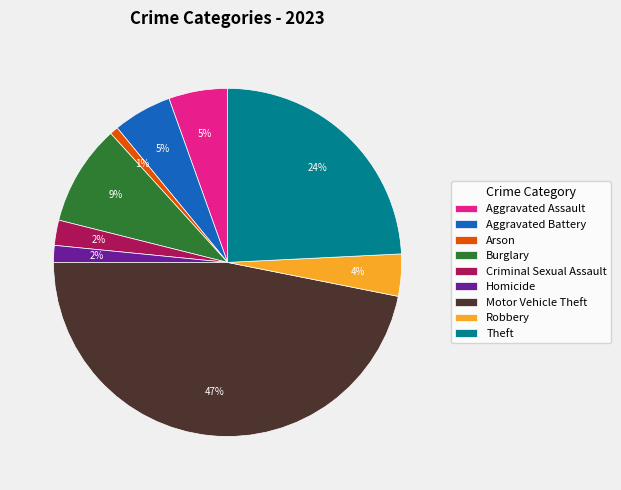

To the nearest percent, what is the average slice percentage?

11%